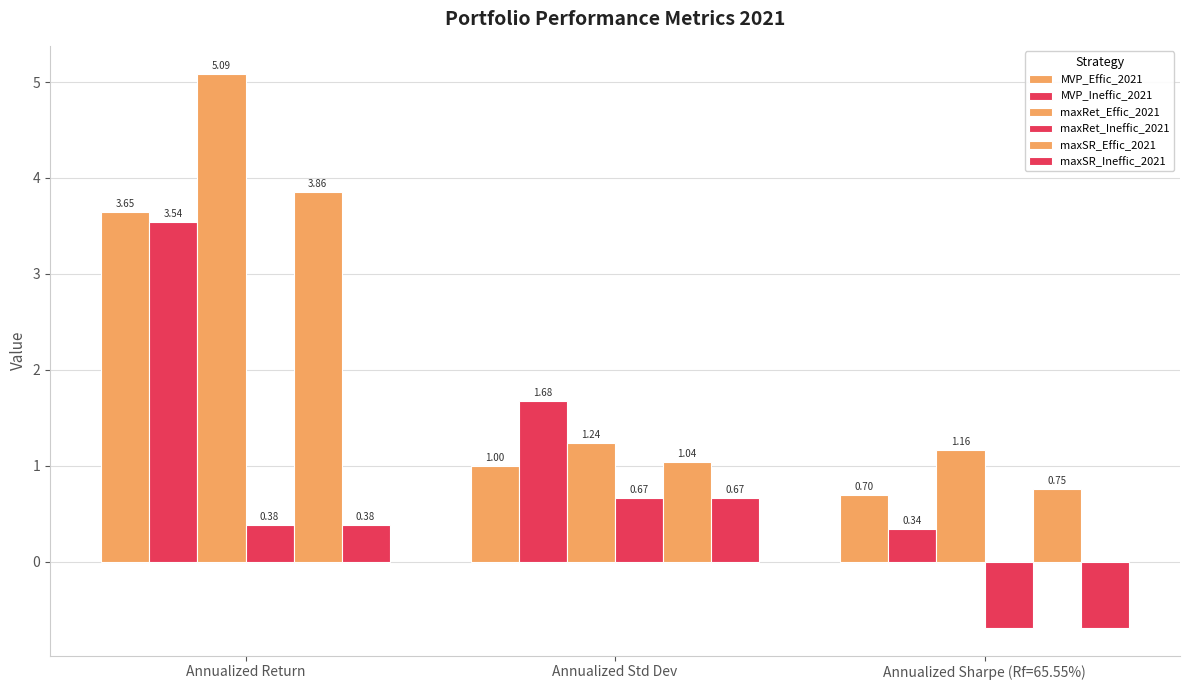

The maxRet_Ineffic_2021 series shows 0.2 at Annualized Return. True or false?

False